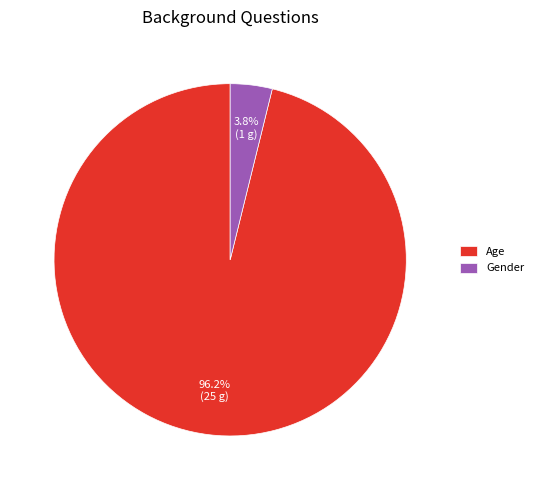

To the nearest percent, what is the difference between the Gender and Age slice percentages?

92%